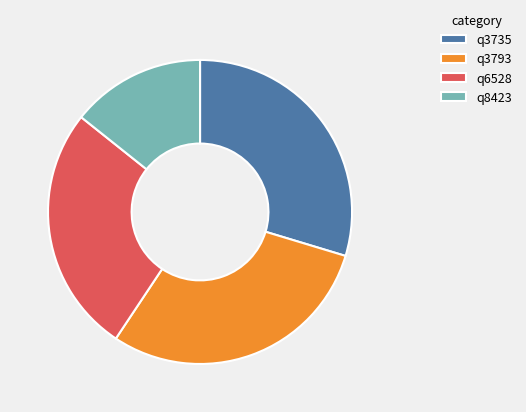

Is the sum of q3735 and q3793 greater than half?

Yes